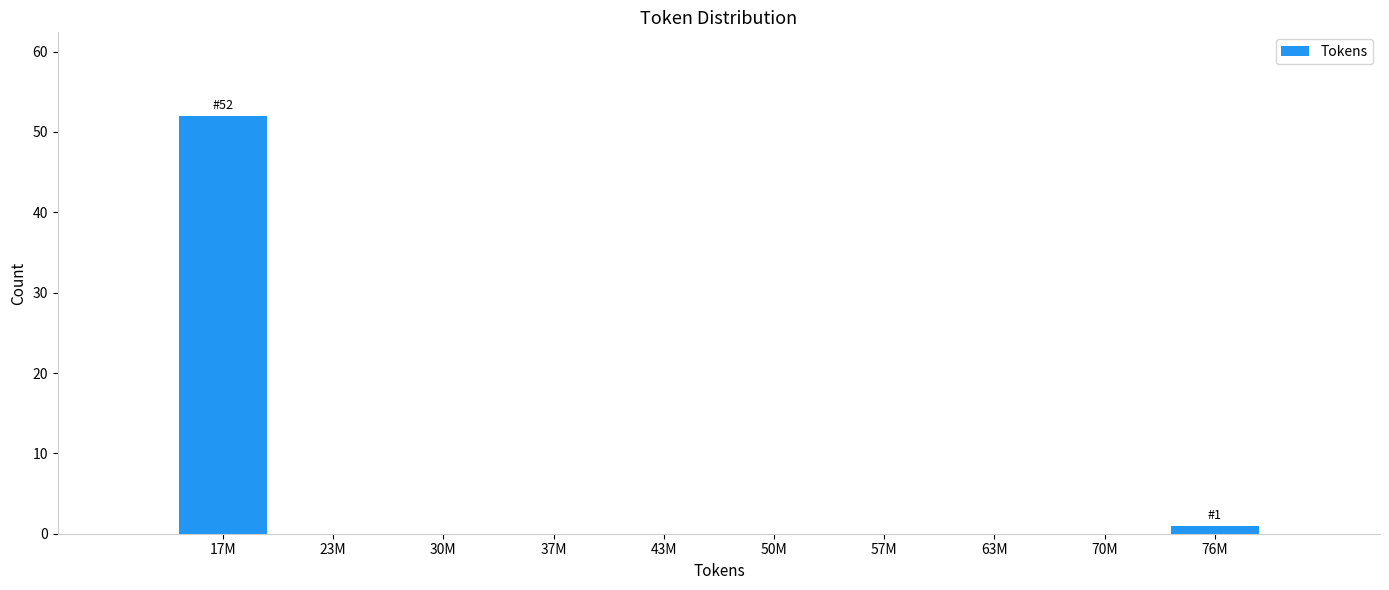

Reading left to right, transcribe all the data shown in this chart.

17M=52	23M=0	30M=0	37M=0	43M=0	50M=0	57M=0	63M=0	70M=0	76M=1